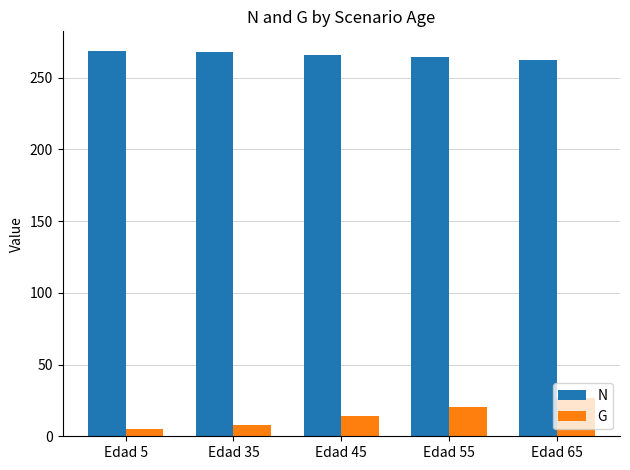

Rank the series by their maximum value, from lowest to highest.

G, N